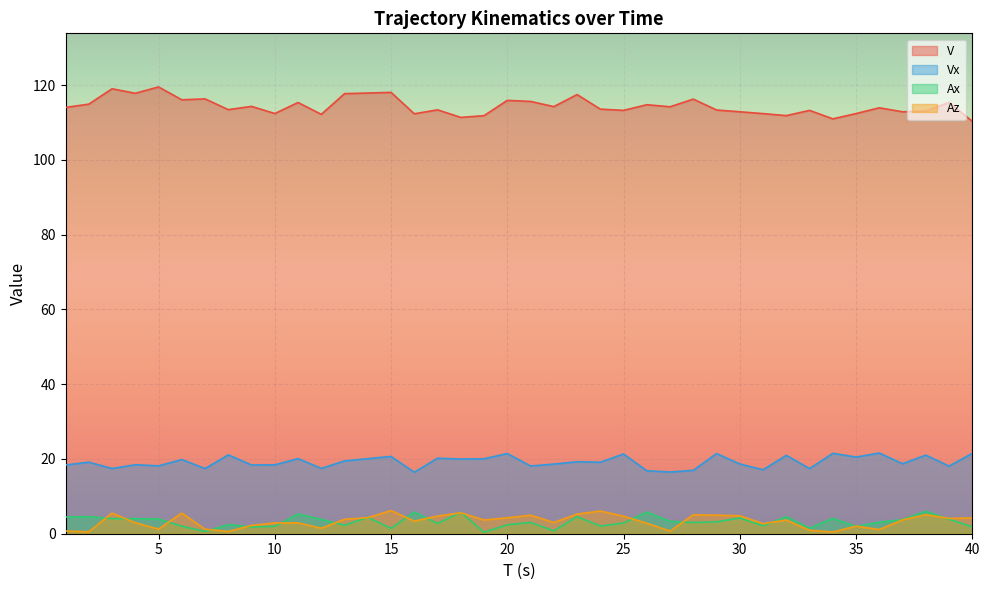

How many values in the Ax series are below 3?

17